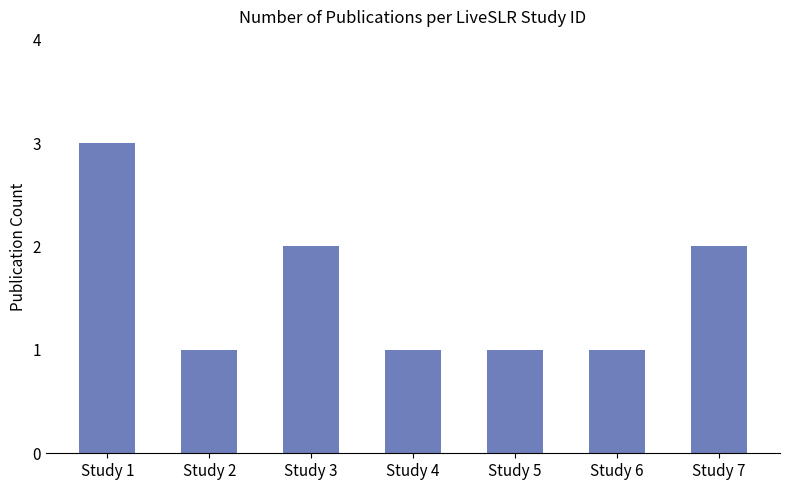

What is the value of the 4th bar from the left?

1